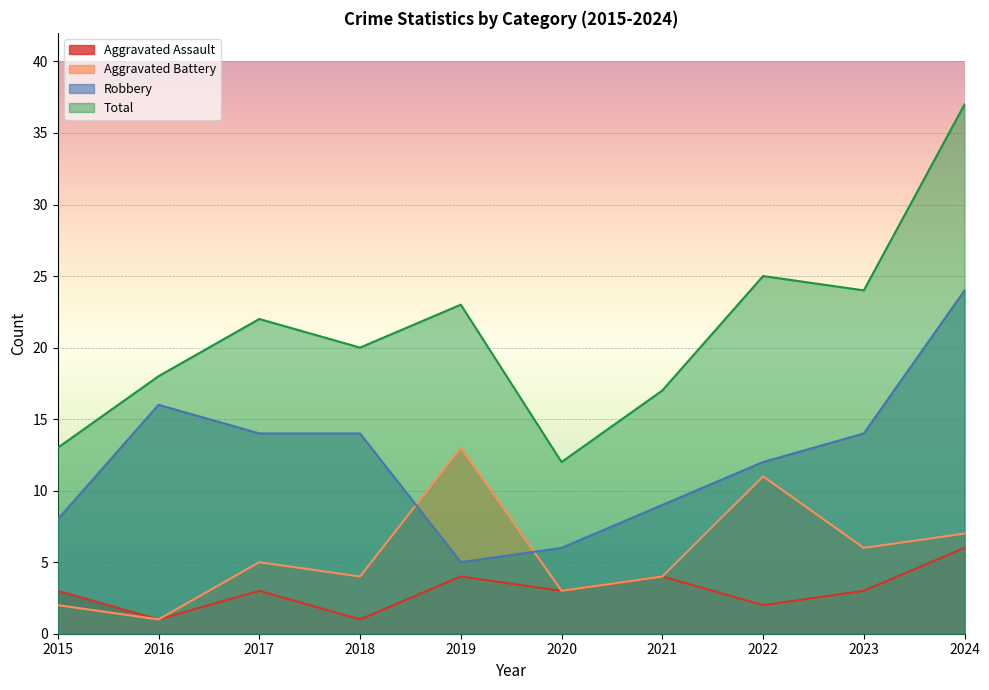

At which category does the chart reach its peak across all series?

2024